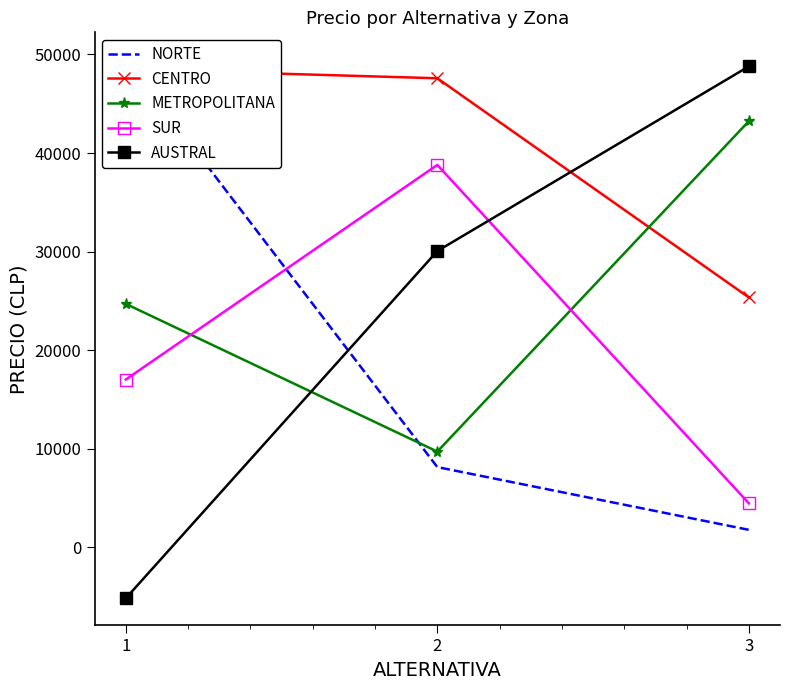

What is the average value of the NORTE series?

19816